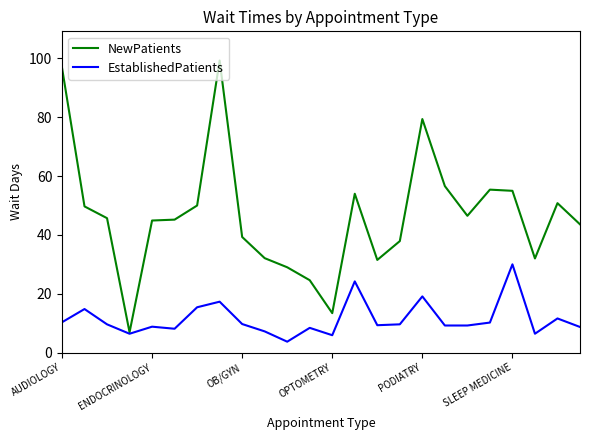

What is the maximum value shown in the chart?

99.3